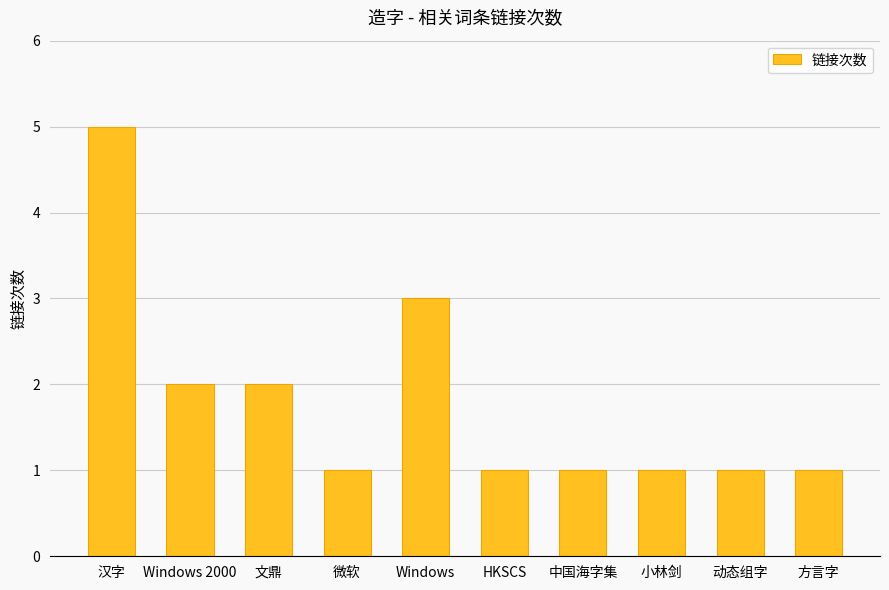

What is the difference between the maximum and minimum values?

4